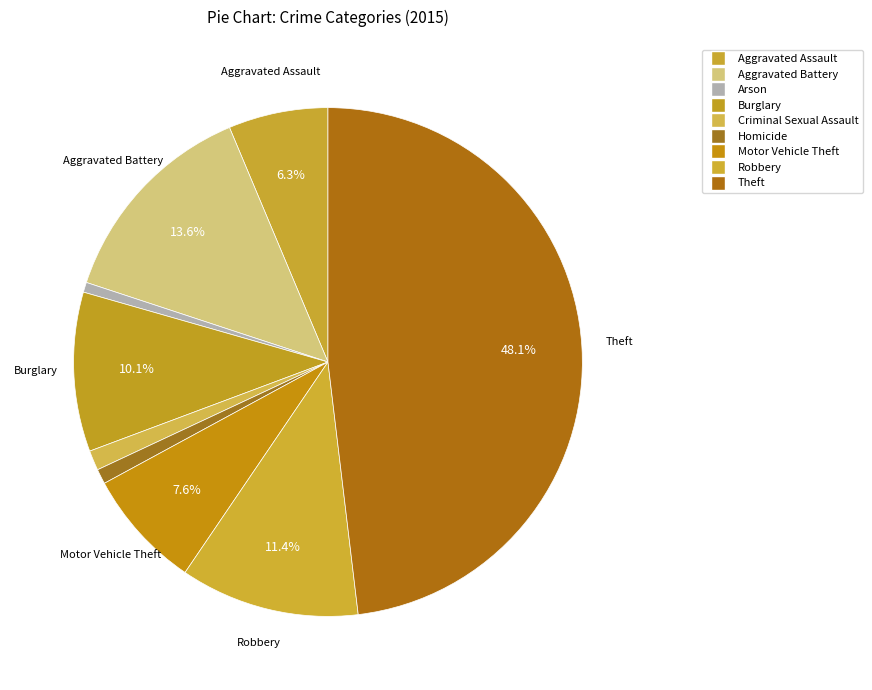

How many slices are in this pie chart?

9